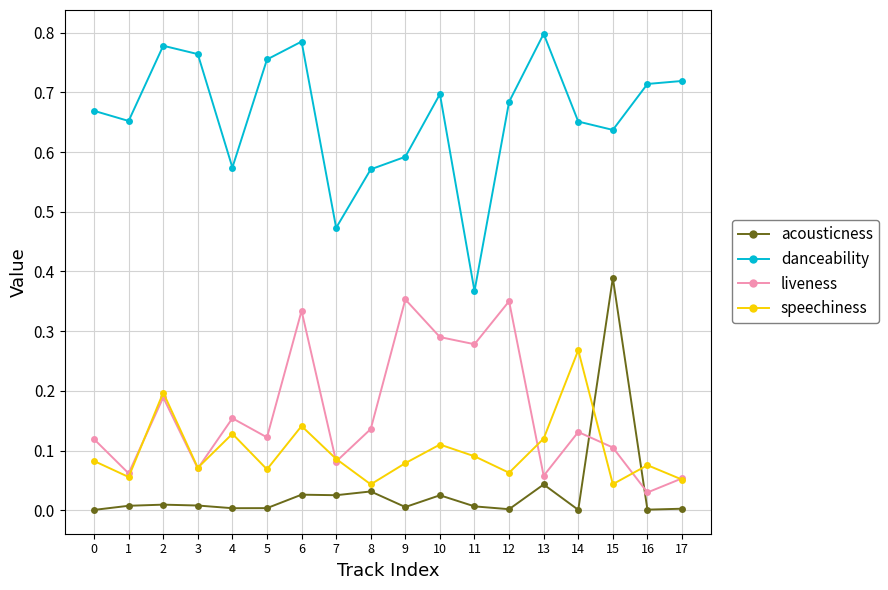

At which category is the sum across all series the highest?

6